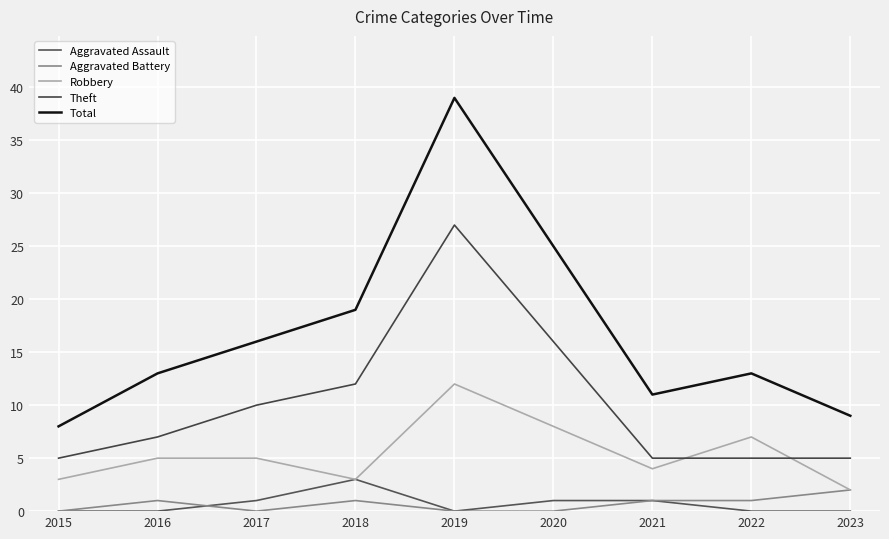

Count the Aggravated Battery values in the range 0 to 1.

8